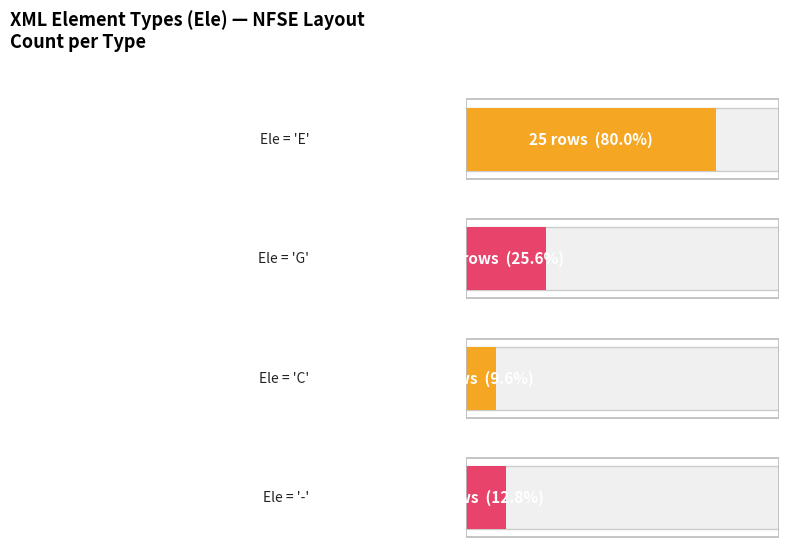

At which label does E first exceed 8?

E